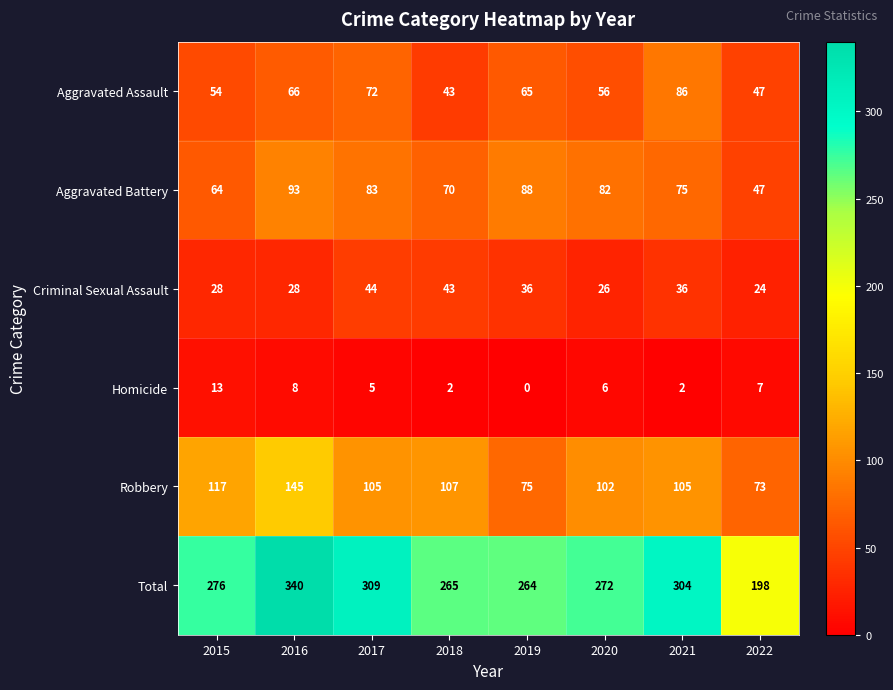

Which label corresponds to the largest value in the chart?

2016